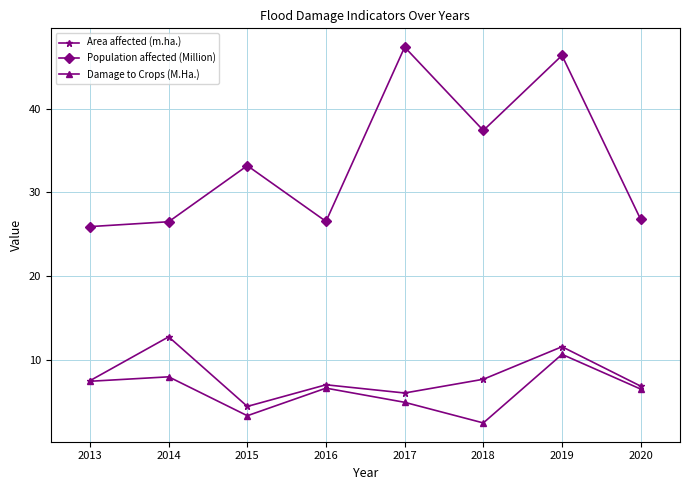

List the series in order of their peak value, highest first.

Population affected (Million), Area affected (m.ha.), Damage to Crops (M.Ha.)